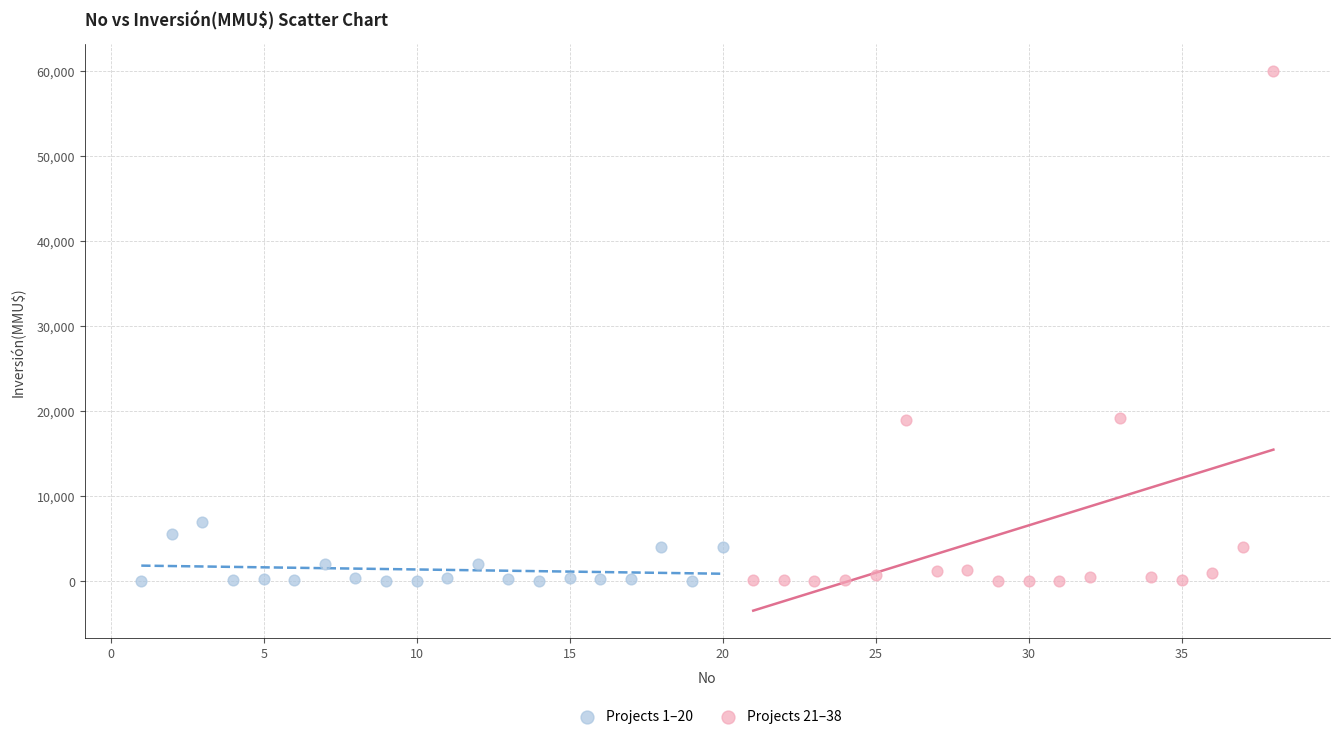

Which series contains the highest Y value?

Projects 21–38